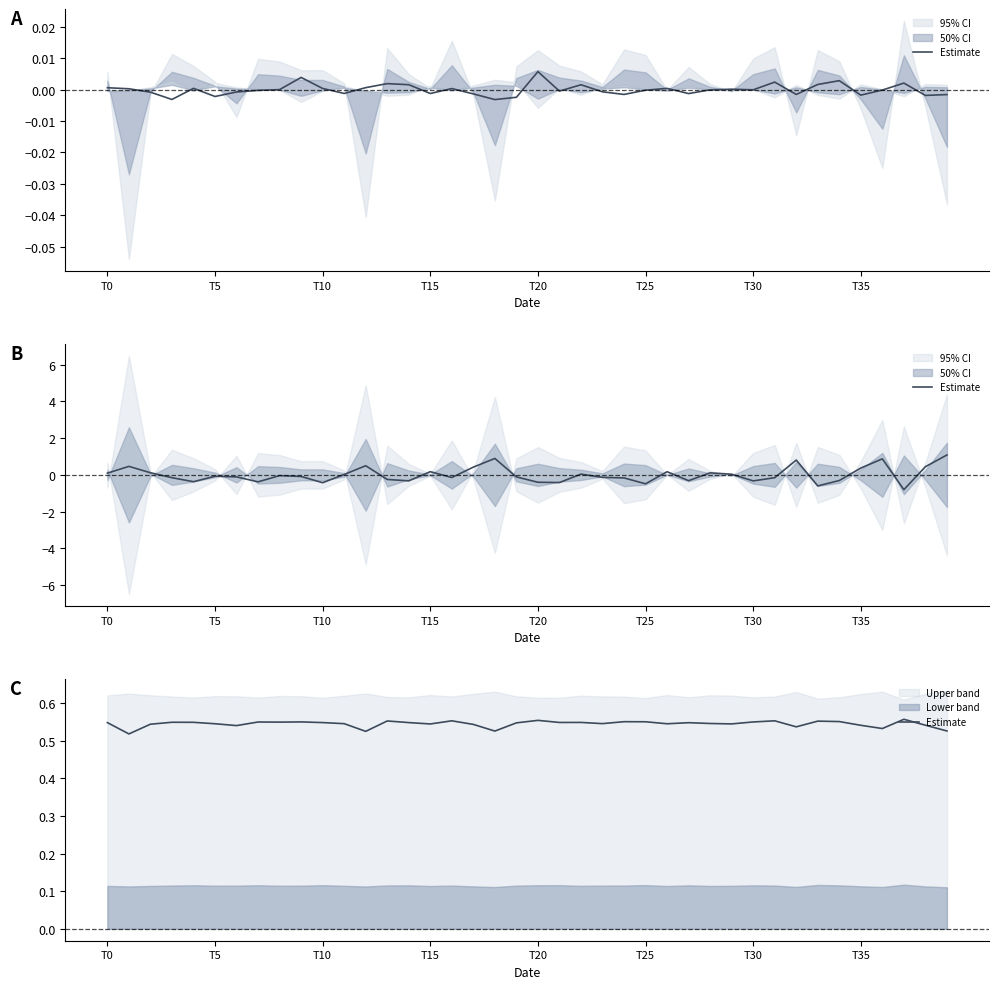

Which category has the highest value across all series?

37